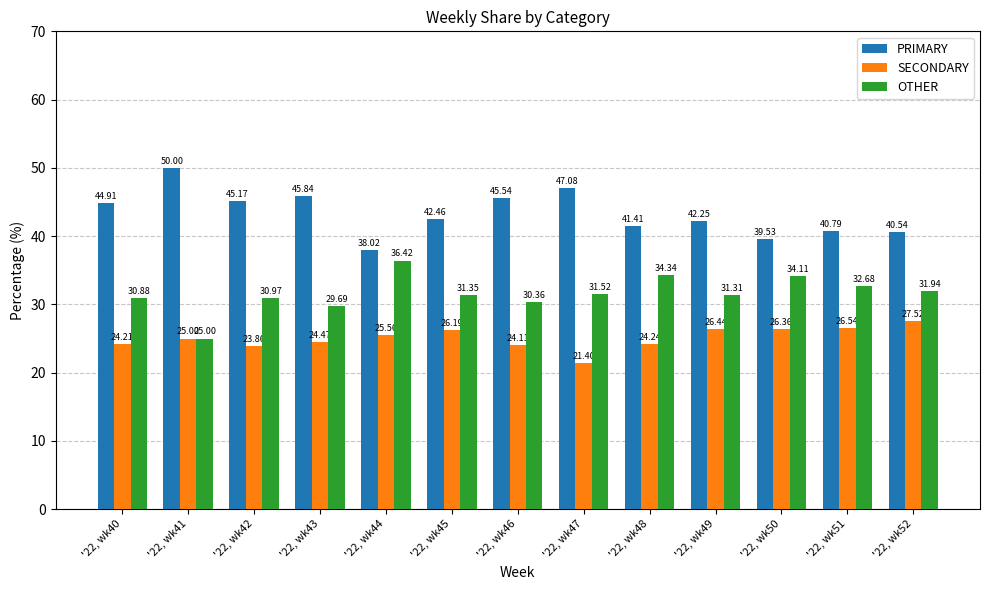

What are all the series names shown in the legend?

PRIMARY, SECONDARY, OTHER